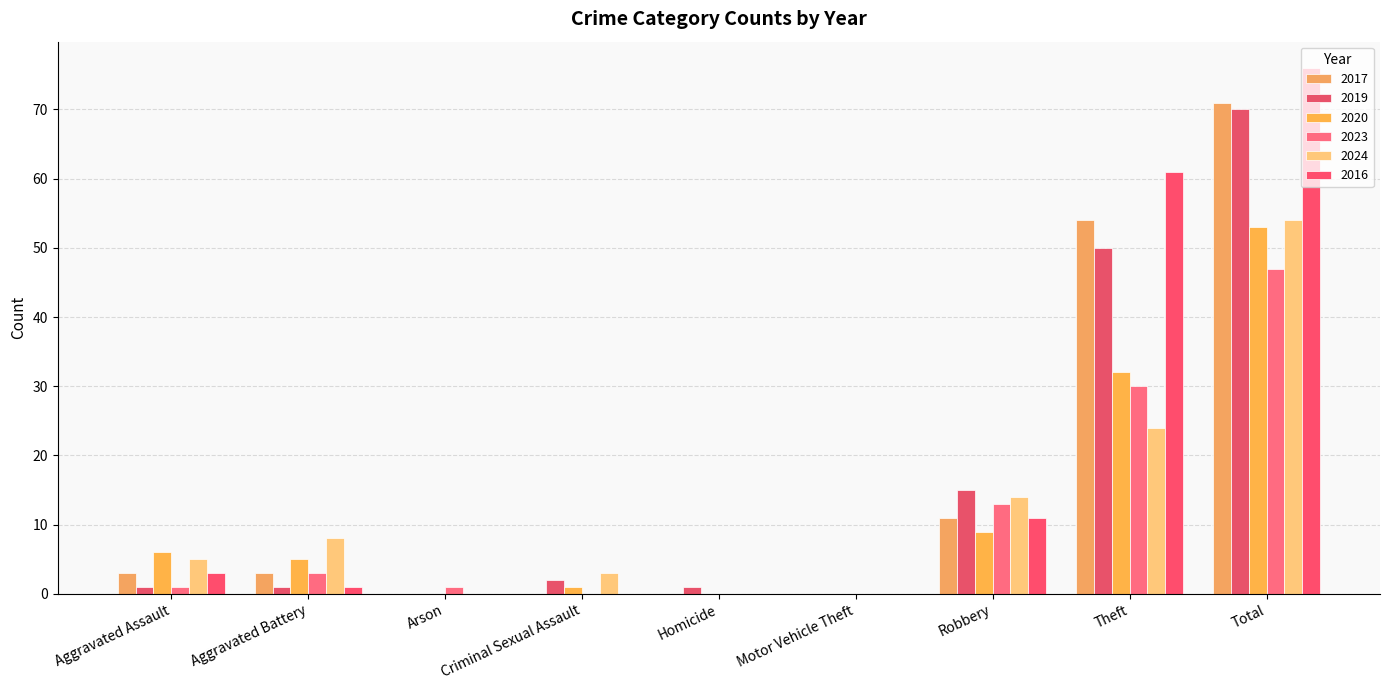

Rank the categories by 2016 value from lowest to highest.

Arson, Criminal Sexual Assault, Homicide, Motor Vehicle Theft, Aggravated Battery, Aggravated Assault, Robbery, Theft, Total